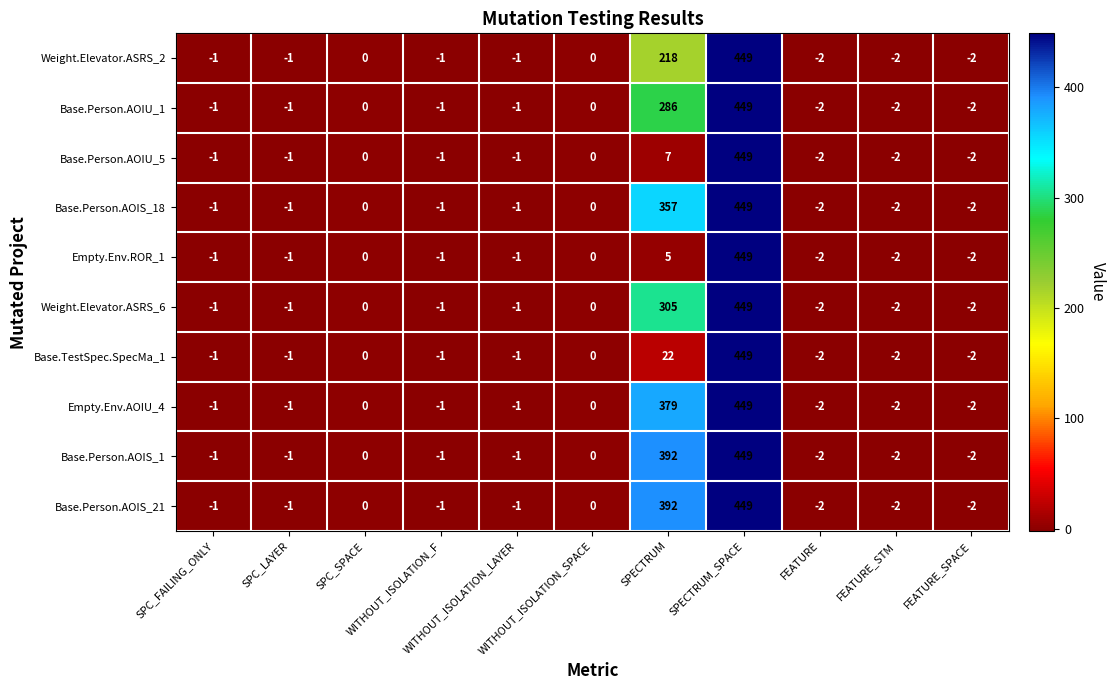

What is the difference between the second highest and second lowest values in the Weight.Elevator.ASRS_2 series?

220